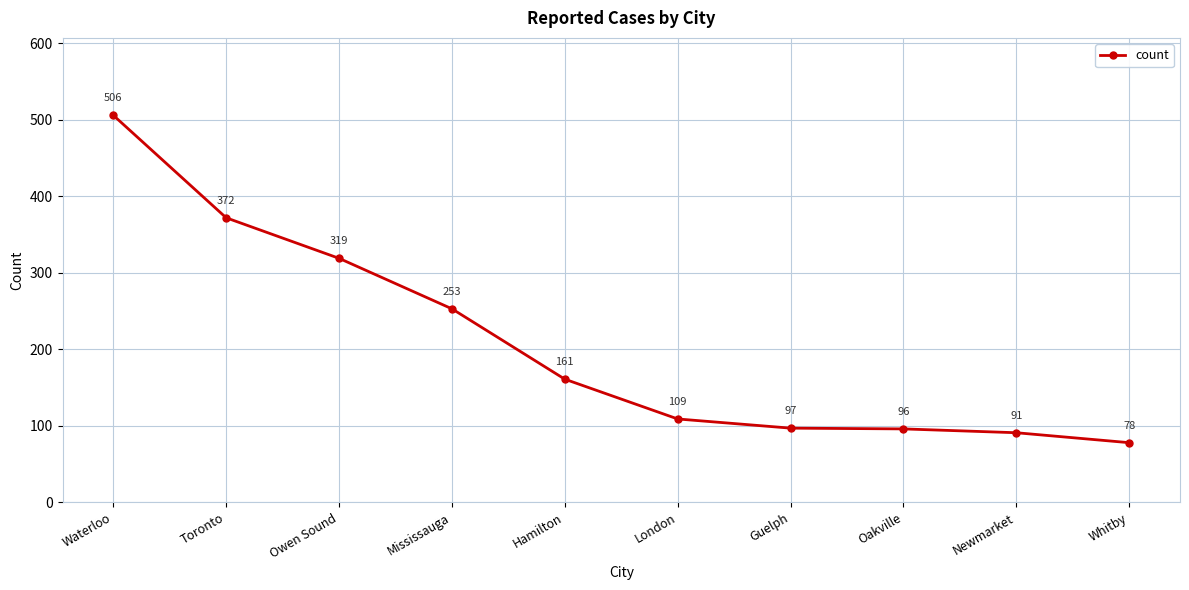

Count the number of data series in this chart.

1